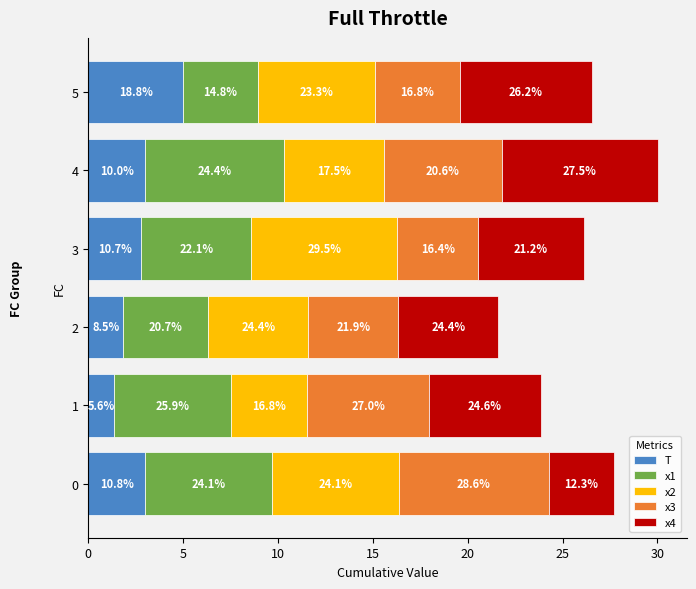

What are all the series names shown in the legend?

T, x1, x2, x3, x4